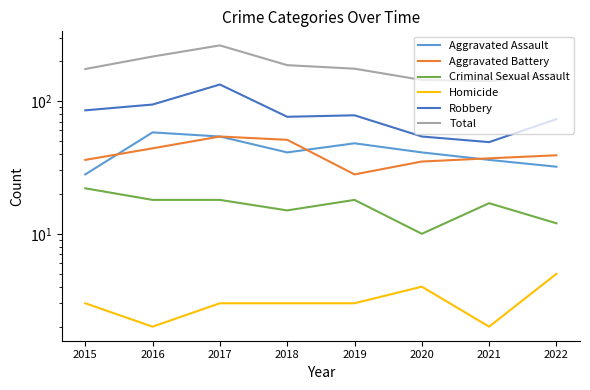

Which series has the largest total across all categories?

Total